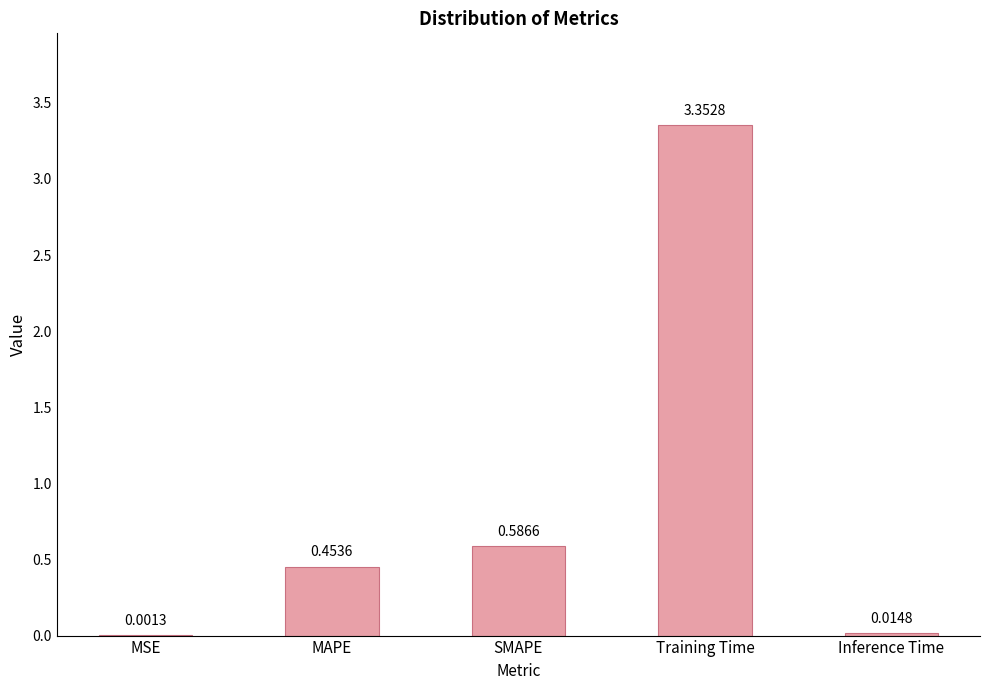

What is the sum of all values?

4.4